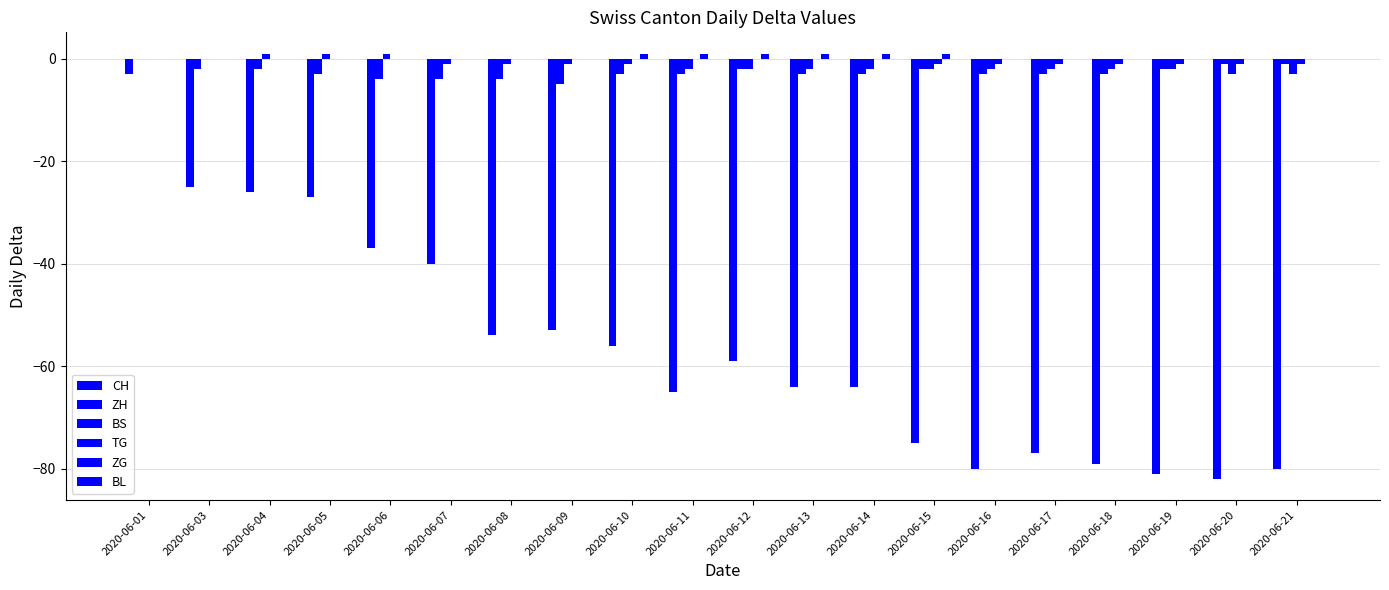

How many data points does each series have?

20